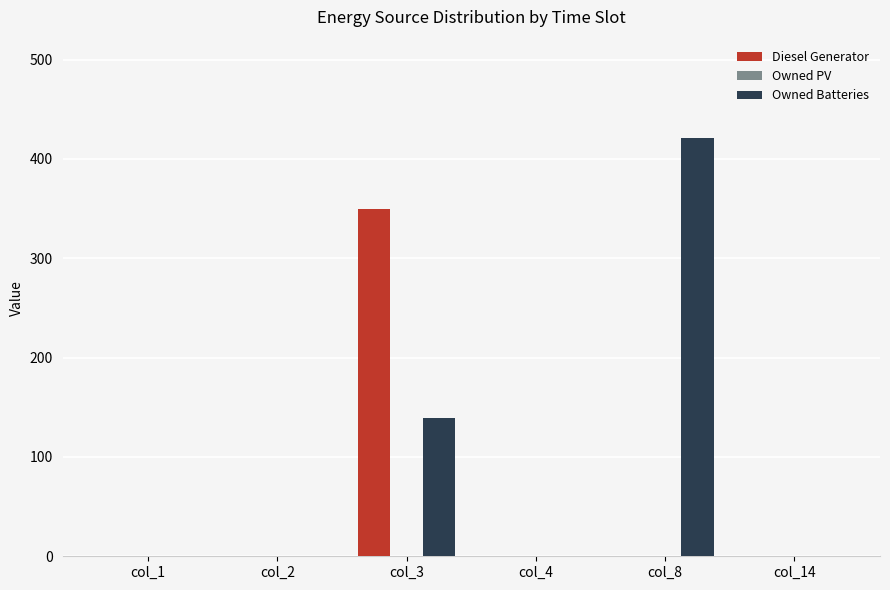

At which category is the sum across all series the highest?

col_3